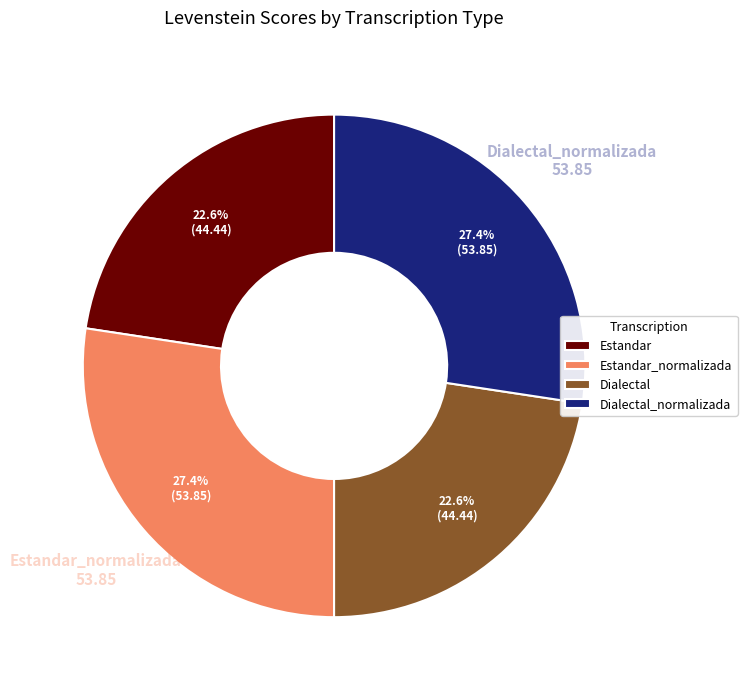

Is it true that Dialectal_normalizada is 18% of the pie?

False